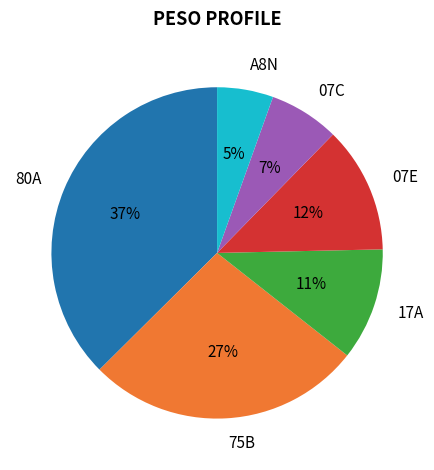

To the nearest percent, what is the difference between the largest and smallest slice percentages?

32%